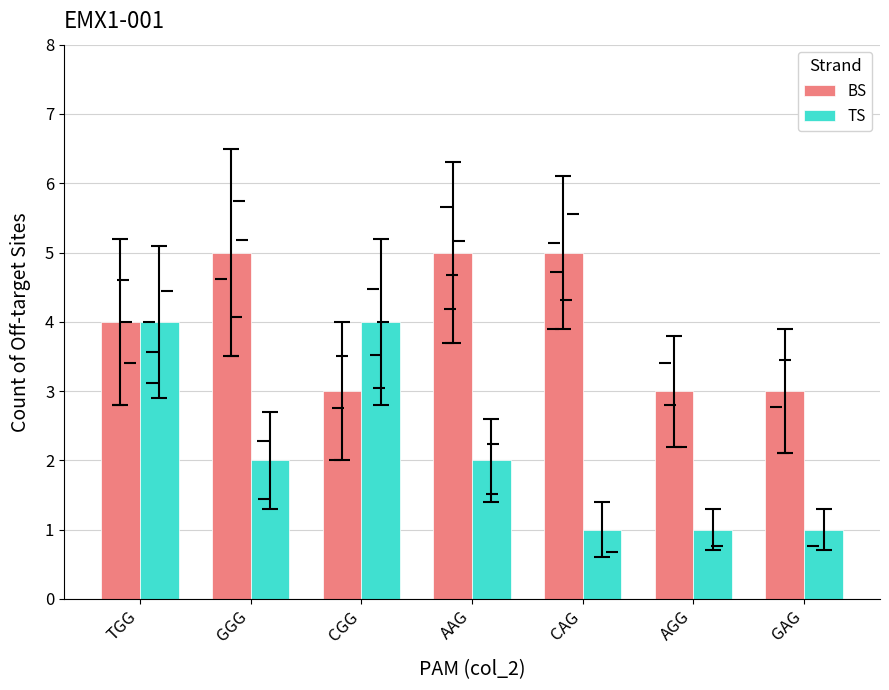

Rank the categories by BS value from lowest to highest.

CGG, AGG, GAG, TGG, GGG, AAG, CAG